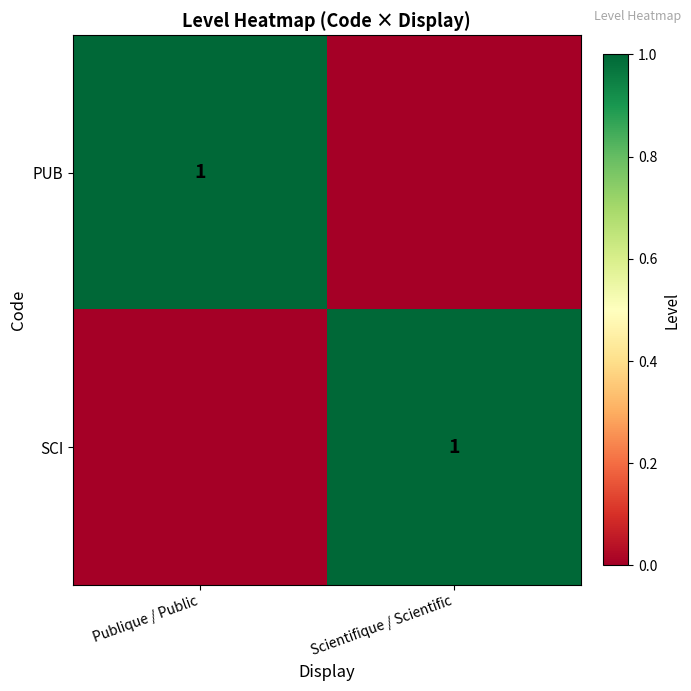

The value of PUB at Publique / Public is 1. True or false?

True